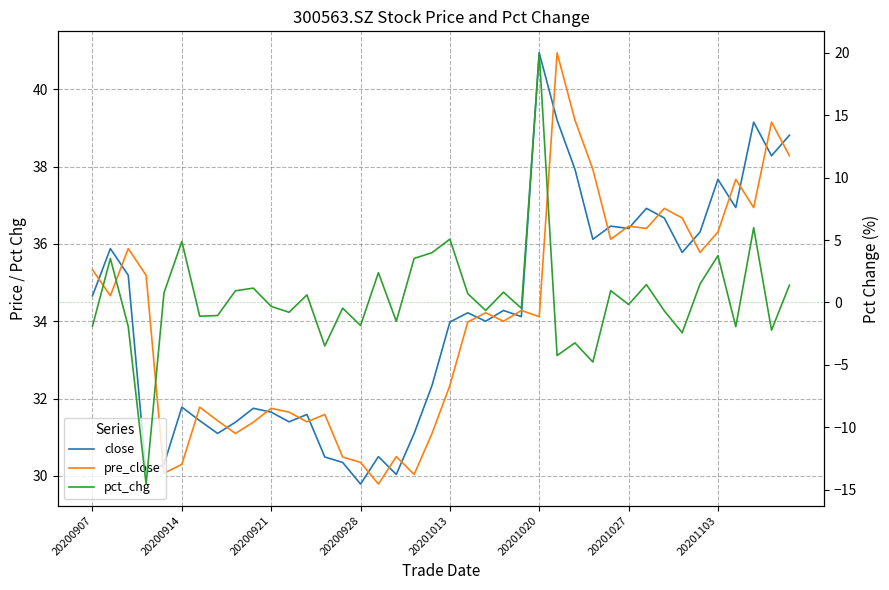

Rank the series by their maximum value, from highest to lowest.

close, pre_close, pct_chg